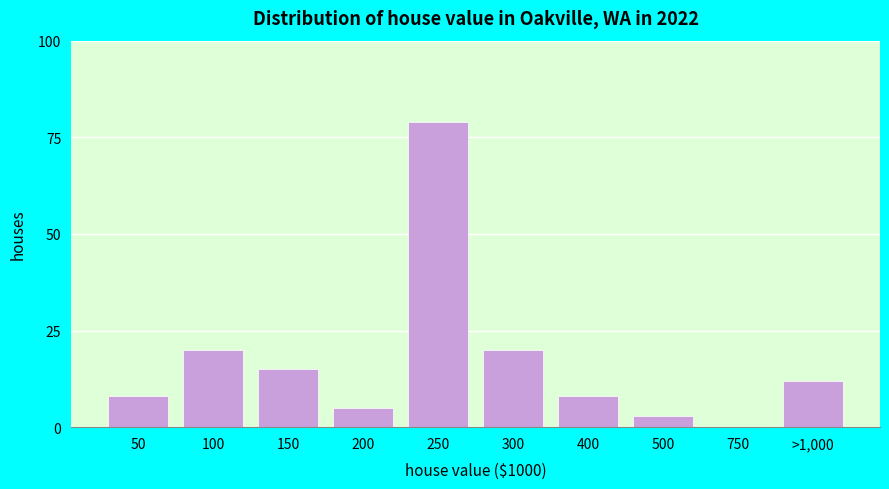

Reading left to right, what are all the values shown in this chart?

50=8	100=20	150=15	200=5	250=79	300=20	400=8	500=3	750=0	>1,000=12